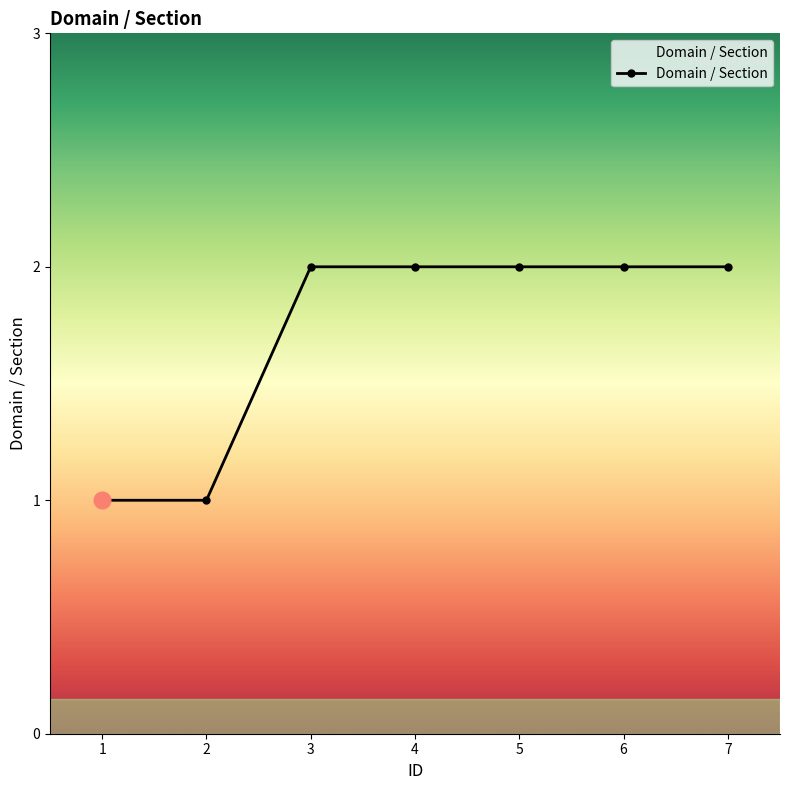

True or false: there are more than 2 points higher than both neighbors.

False